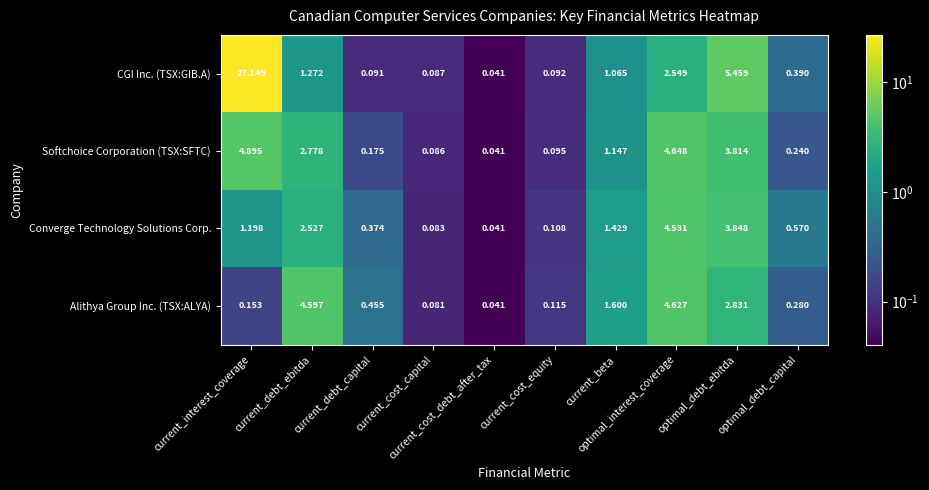

Rank the series by their maximum value, from highest to lowest.

CGI Inc. (TSX:GIB.A), Softchoice Corporation (TSX:SFTC), Alithya Group Inc. (TSX:ALYA), Converge Technology Solutions Corp.